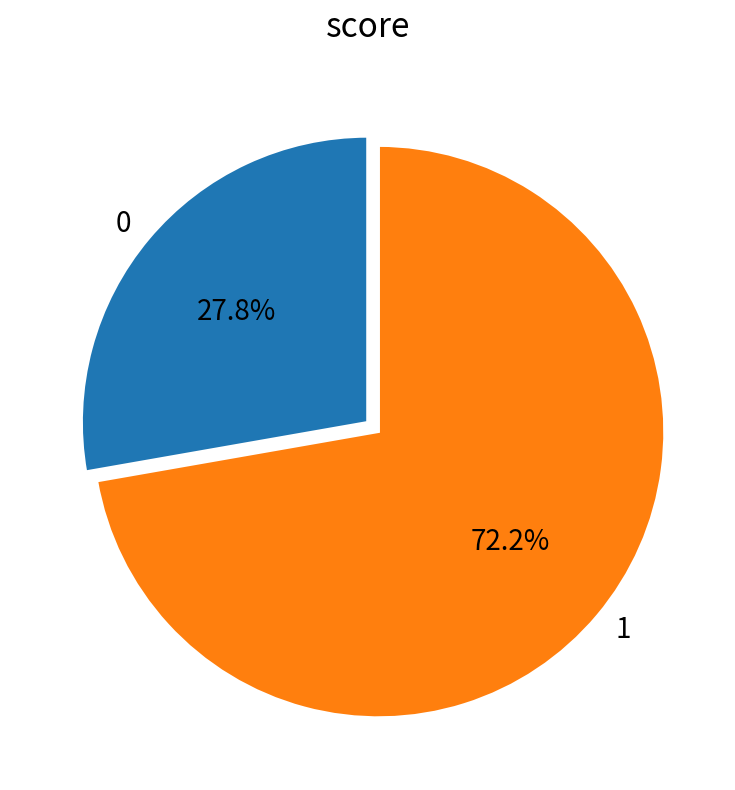

Approximately how many times larger is the value at 1 compared to 0?

2.6